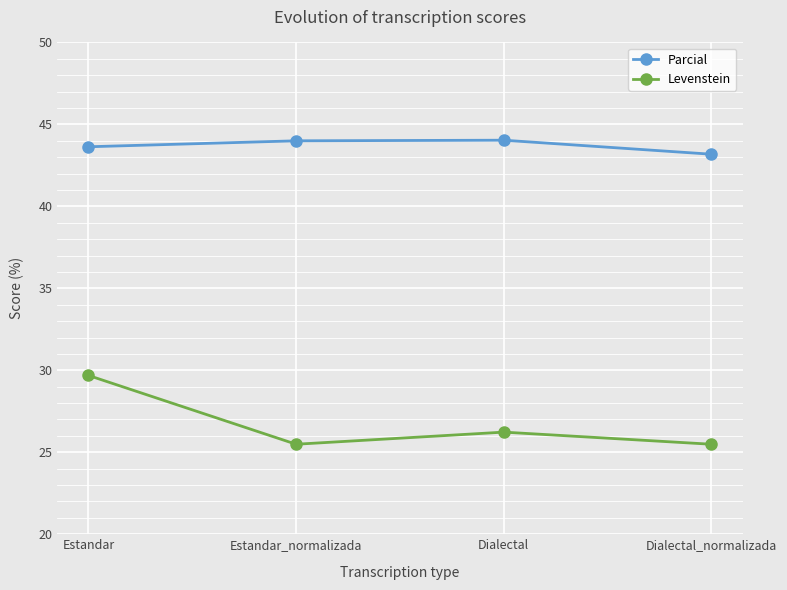

What is the lowest value of the Levenstein series?

25.5